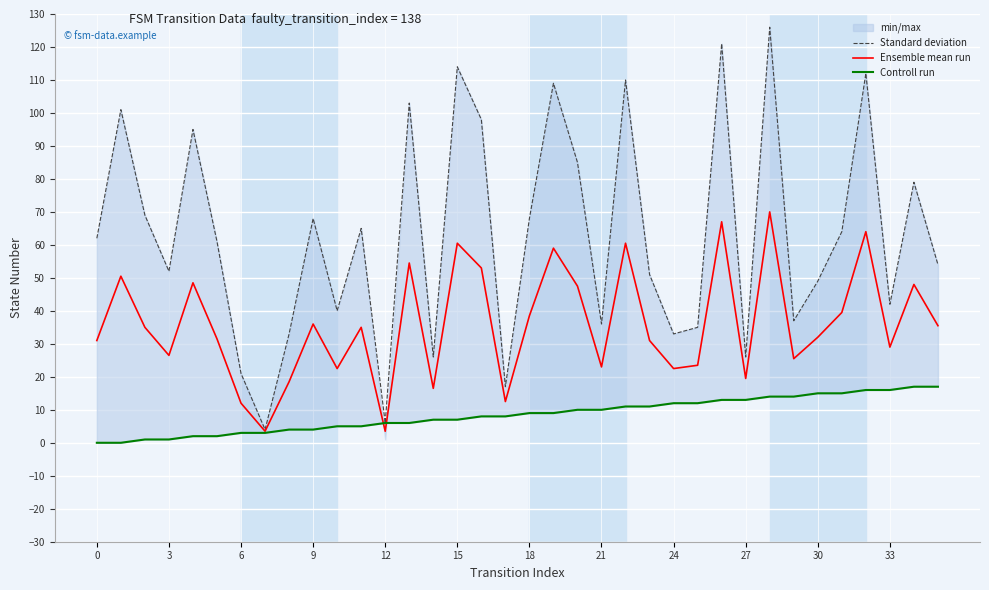

What is the sum of all Ensemble mean run values?

1286.5